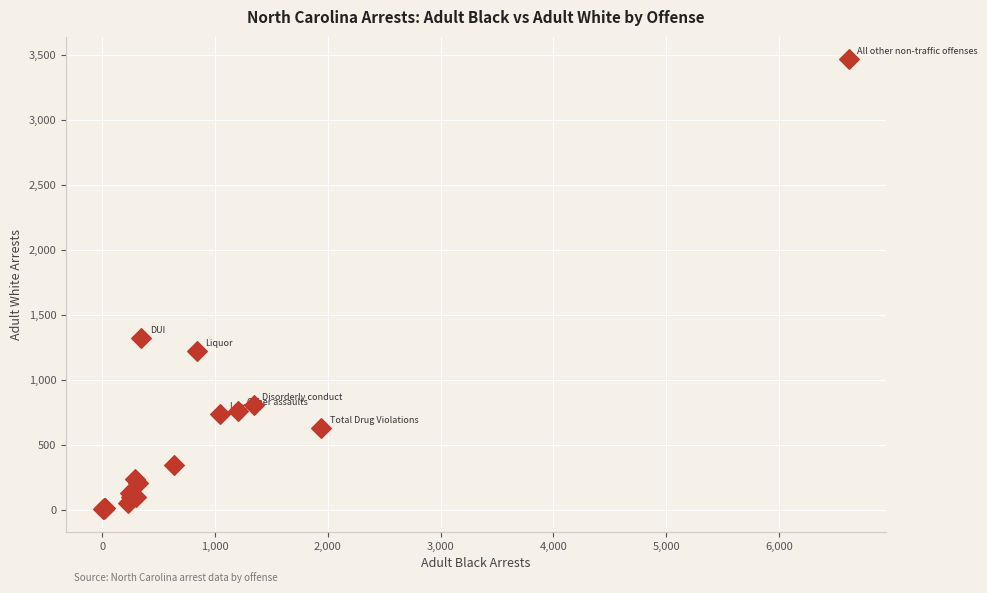

What Y value in the scatter plot is closest to 1737?

1320